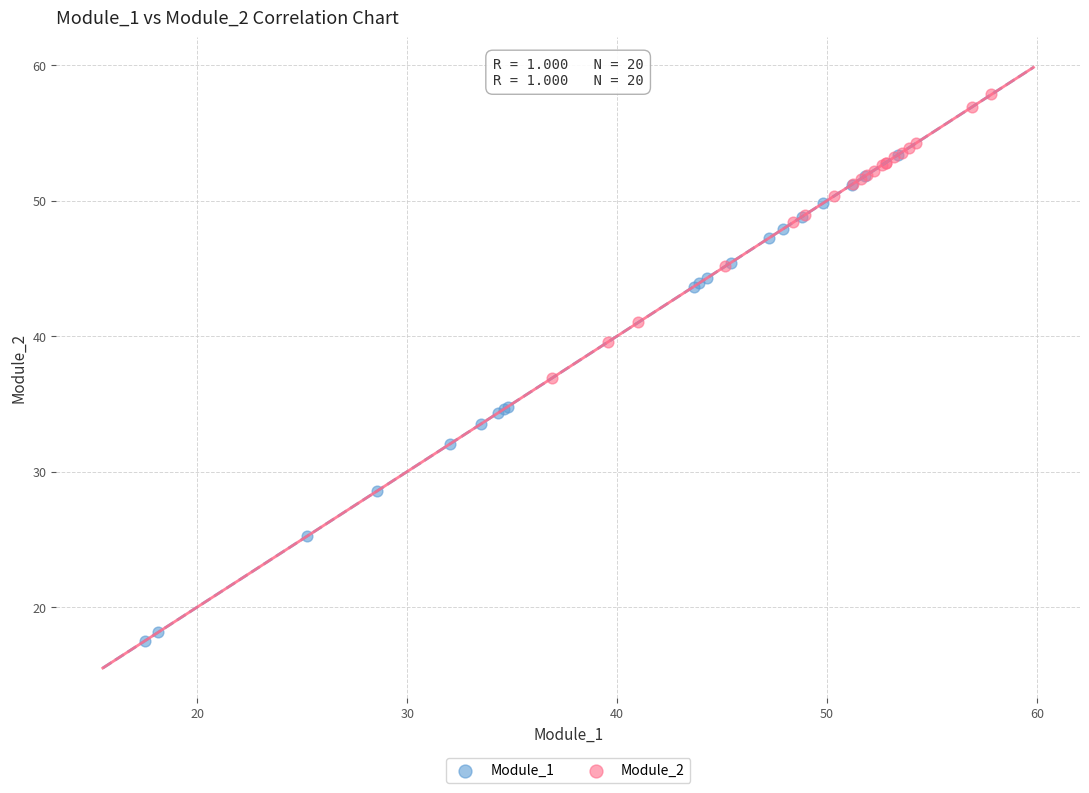

Which series reaches the minimum Y coordinate?

Module_1